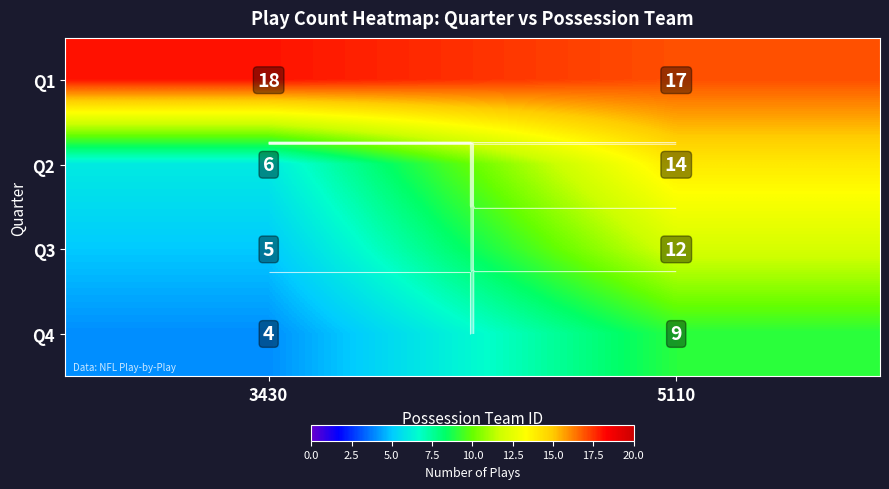

What is the total value across all series at 5110?

52